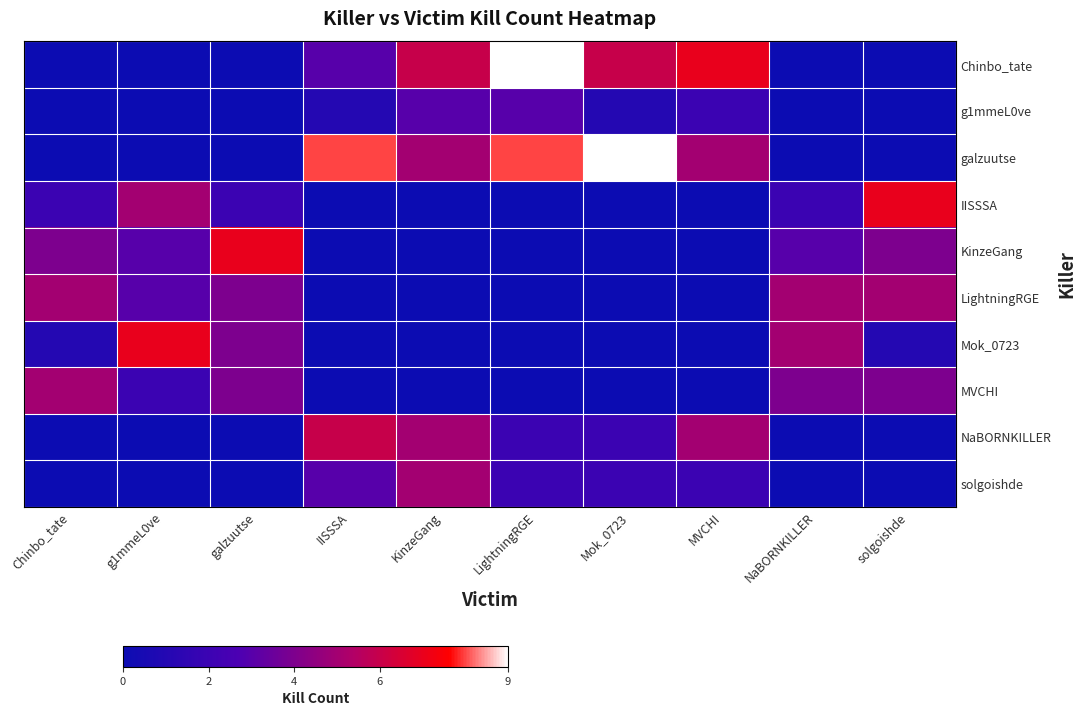

Which series has the largest total across all categories?

galzuutse